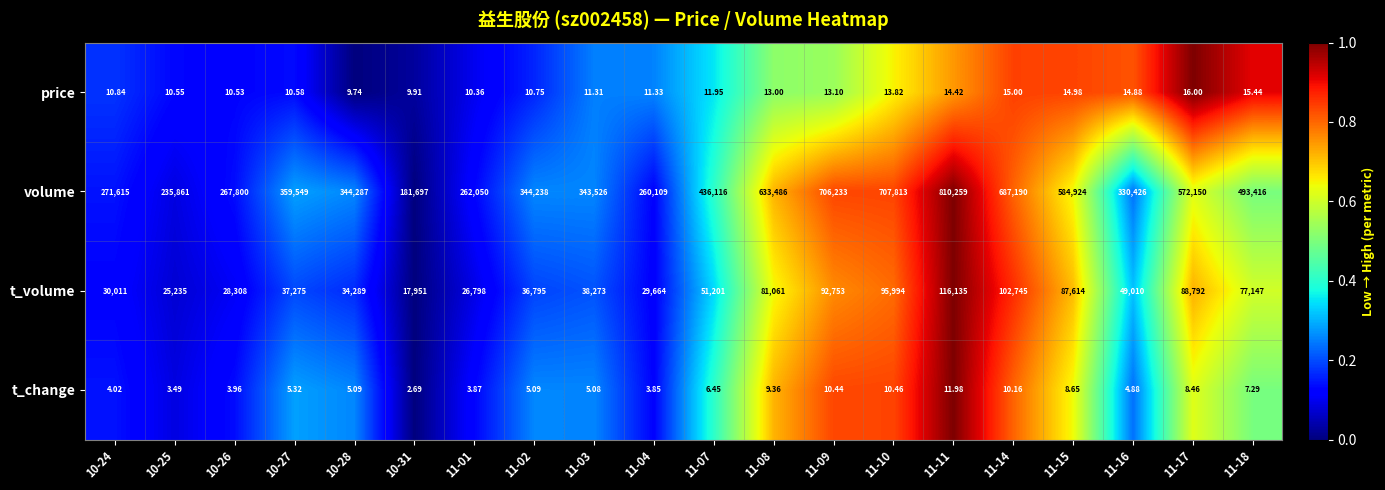

Is the value of volume at 11-18 greater than the value of t_volume at 10-25?

Yes